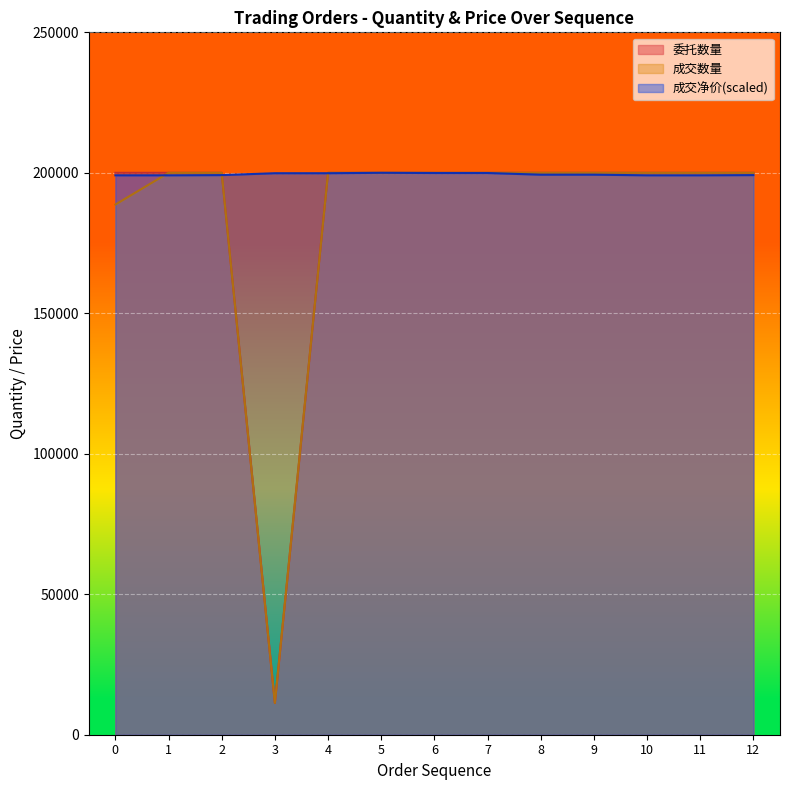

How many data points in 成交净价 are above 199335?

7